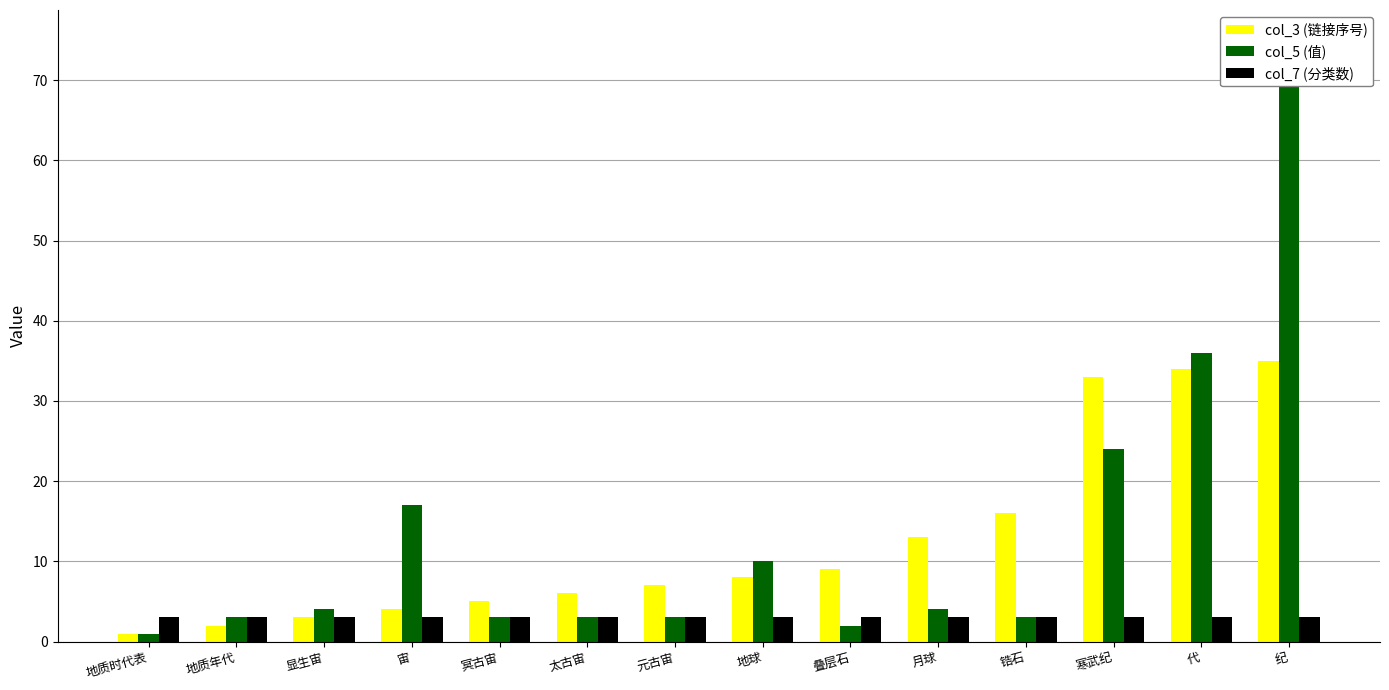

How many distinct data groups are displayed?

3